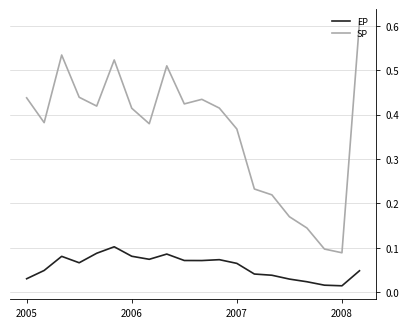

Which series has the largest total across all categories?

SP